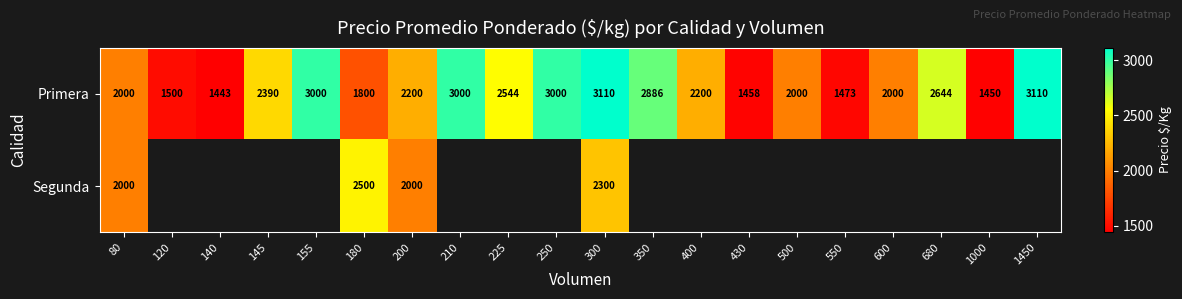

Is the value of Segunda at 80 greater than the value of Primera at 430?

Yes